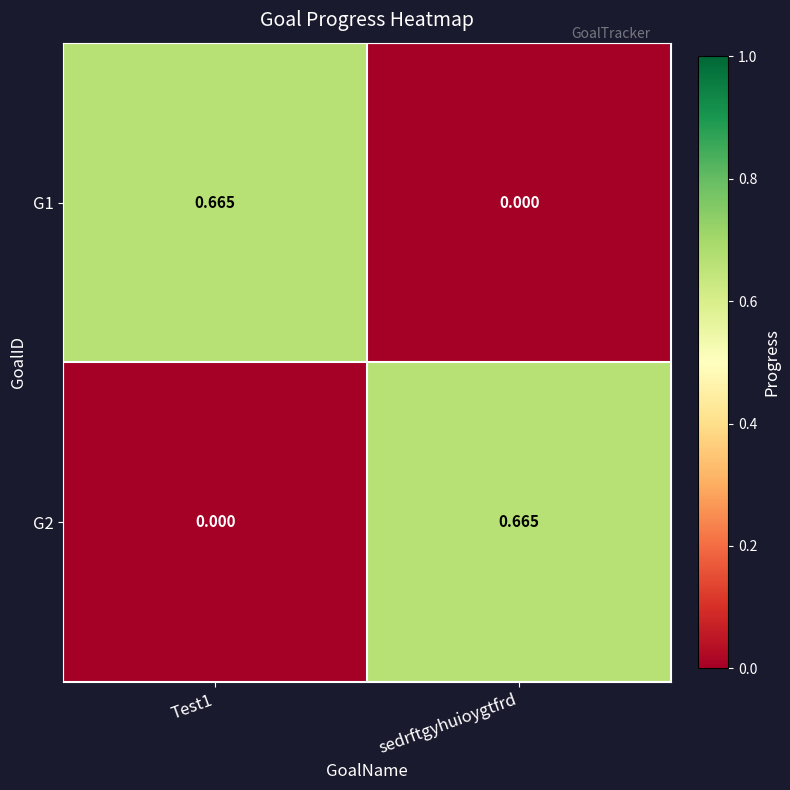

Is the value of G1 at sedrftgyhuioygtfrd greater than the value of G2 at sedrftgyhuioygtfrd?

No